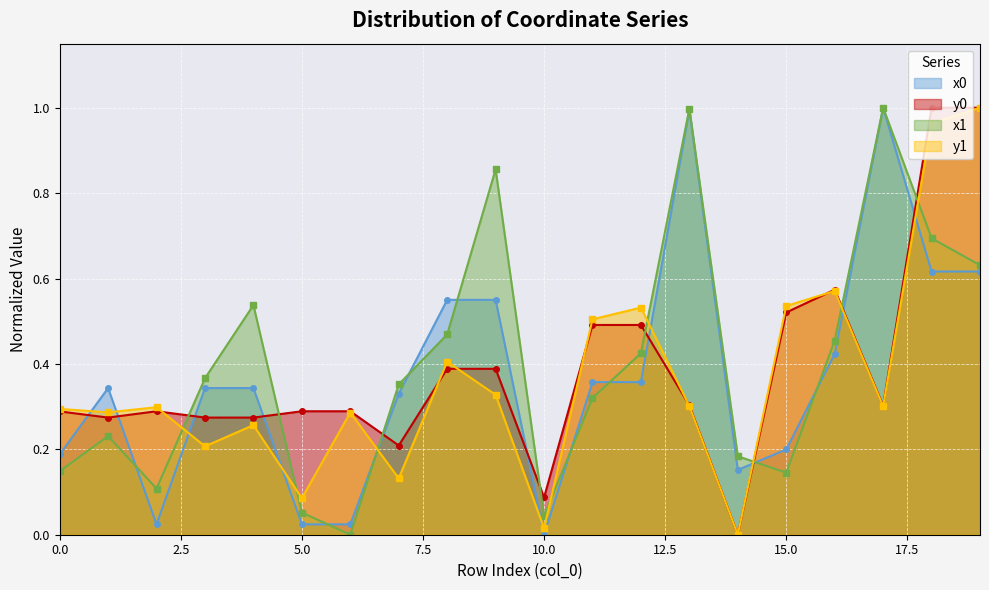

Reading left to right, list all the values displayed in this chart.

x0: 0.2	0.3	0.0	0.3	0.3	0.0	0.0	0.3	0.5	0.5	0.0	0.4	0.4	1.0	0.2	0.2	0.4	1.0	0.6	0.6
y0: 0.3	0.3	0.3	0.3	0.3	0.3	0.3	0.2	0.4	0.4	0.1	0.5	0.5	0.3	0.0	0.5	0.6	0.3	1.0	1.0
x1: 0.1	0.2	0.1	0.4	0.5	0.1	0.0	0.4	0.5	0.9	0.0	0.3	0.4	1.0	0.2	0.1	0.5	1.0	0.7	0.6
y1: 0.3	0.3	0.3	0.2	0.3	0.1	0.3	0.1	0.4	0.3	0.0	0.5	0.5	0.3	0.0	0.5	0.6	0.3	1.0	1.0